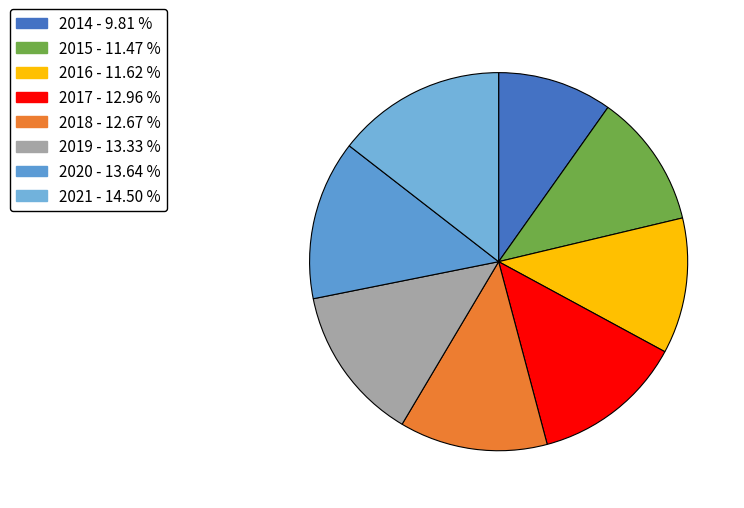

To the nearest percent, what is the difference between the largest and smallest slice percentages?

5%